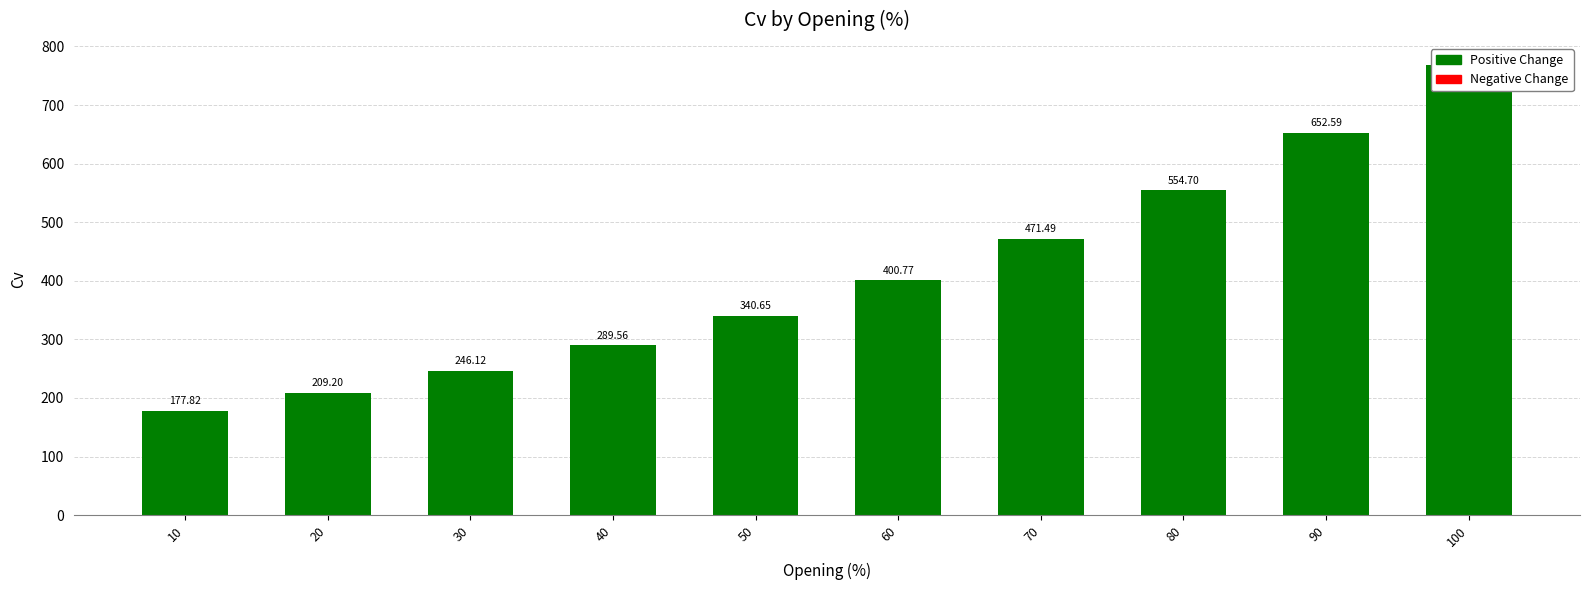

Rank the categories by value from highest to lowest.

100, 90, 80, 70, 60, 50, 40, 30, 20, 10